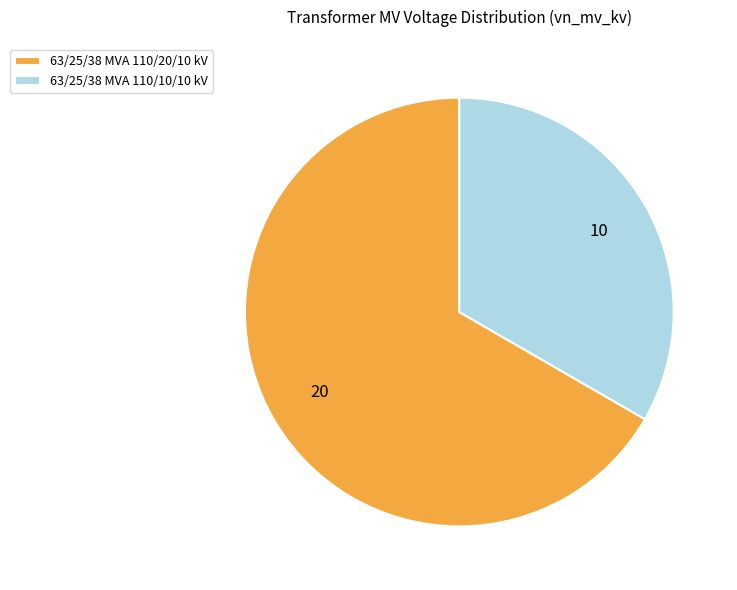

Which category accounts for the majority?

63/25/38 MVA 110/20/10 kV